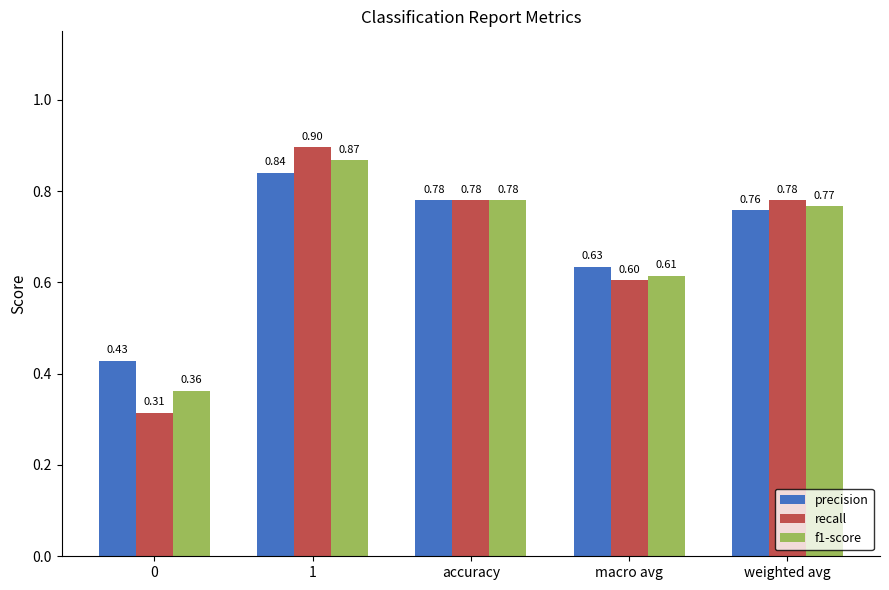

Rank the series at weighted avg from highest to lowest value.

recall, f1-score, precision